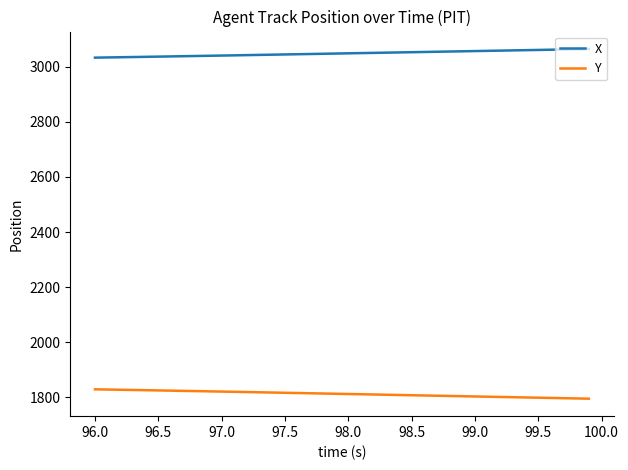

True or false: Y and X cross at least once.

False